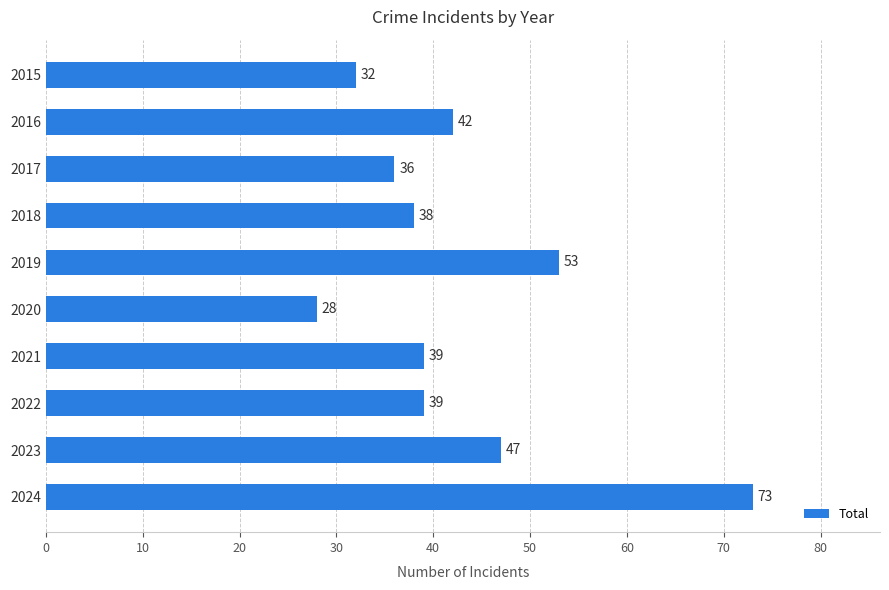

What is the sum of all values?

427